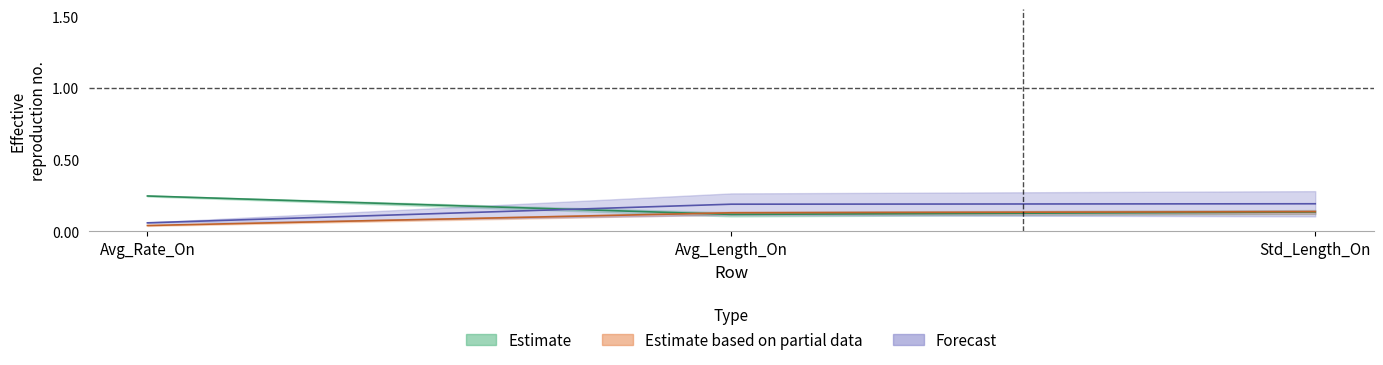

Is the value of TBM at Std_Length_On greater than the value of TSS at Std_Length_On?

Yes